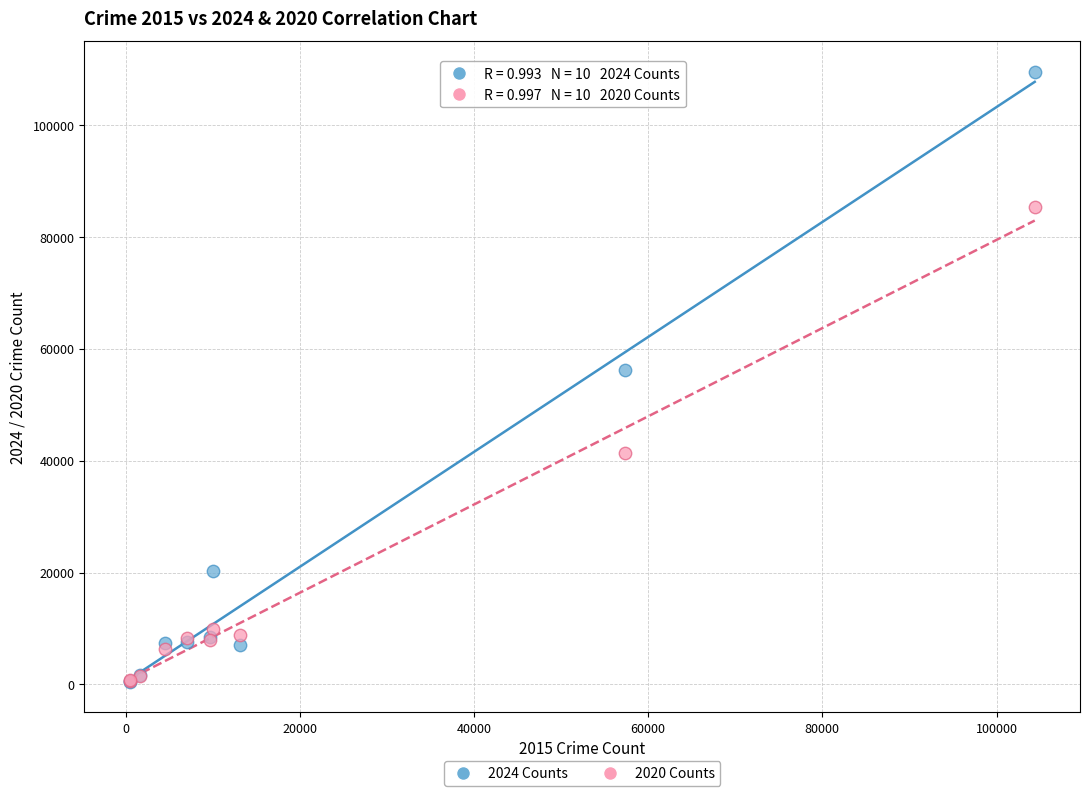

What are all the series names shown in the legend?

2024 Counts, 2020 Counts